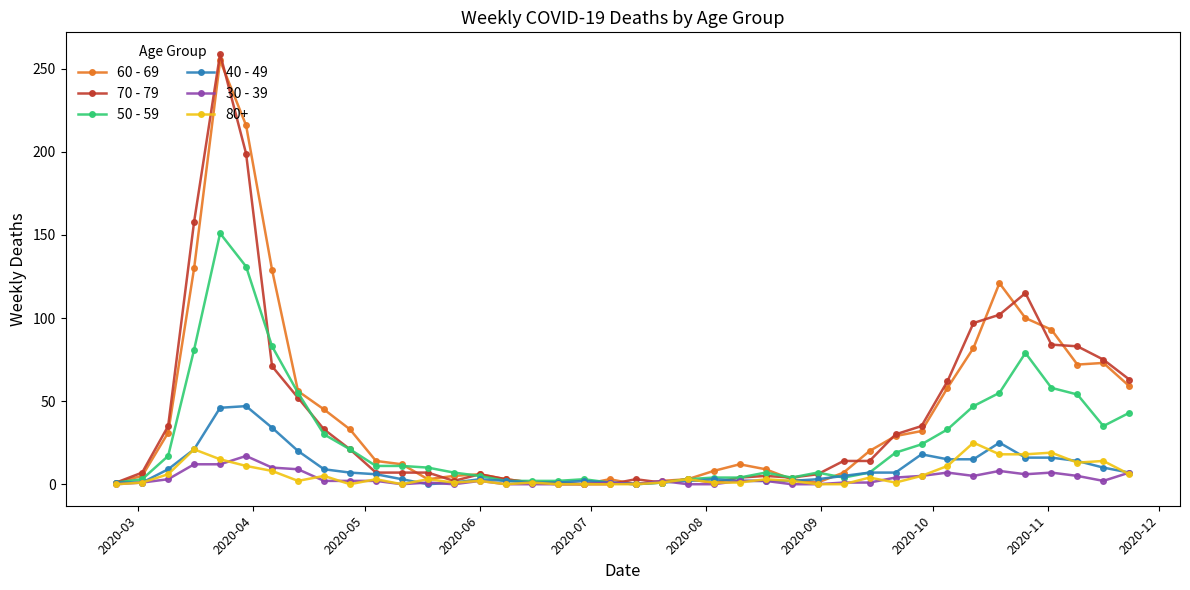

How many data points does each series have?

40